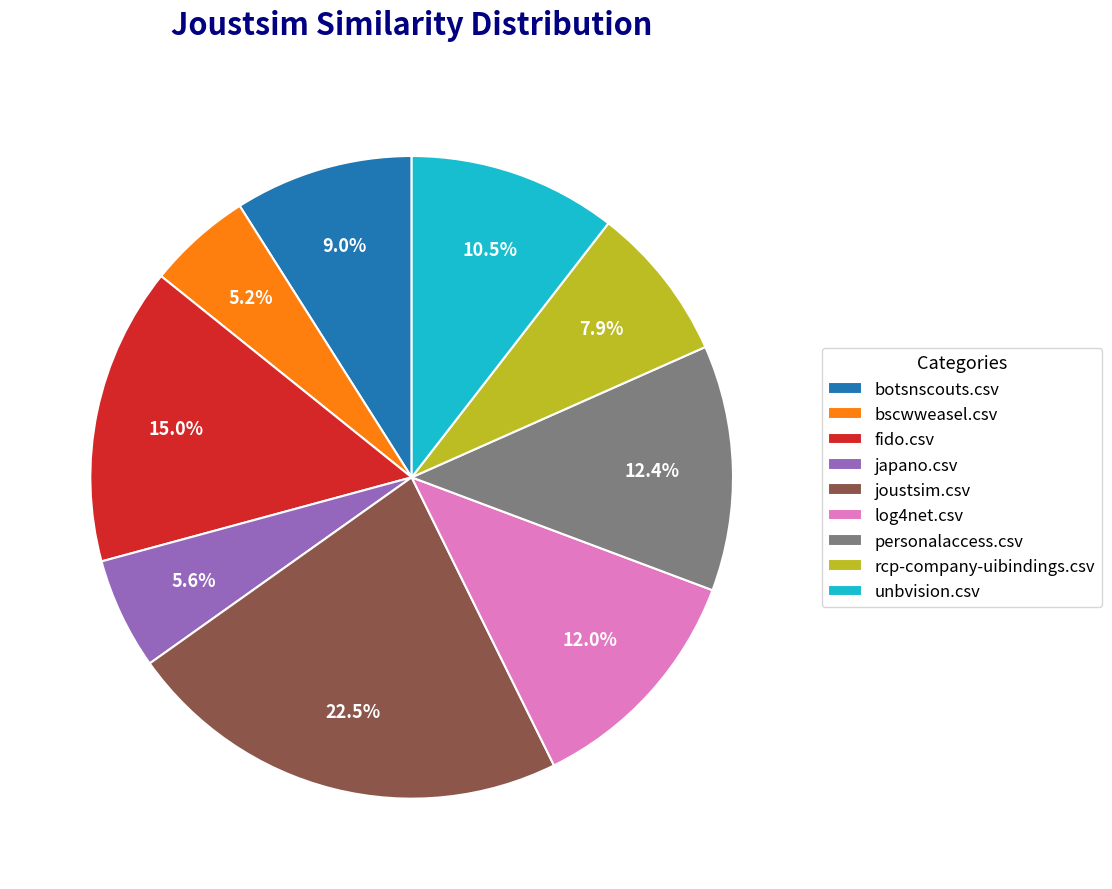

Between unbvision.csv and botsnscouts.csv, which is larger?

unbvision.csv